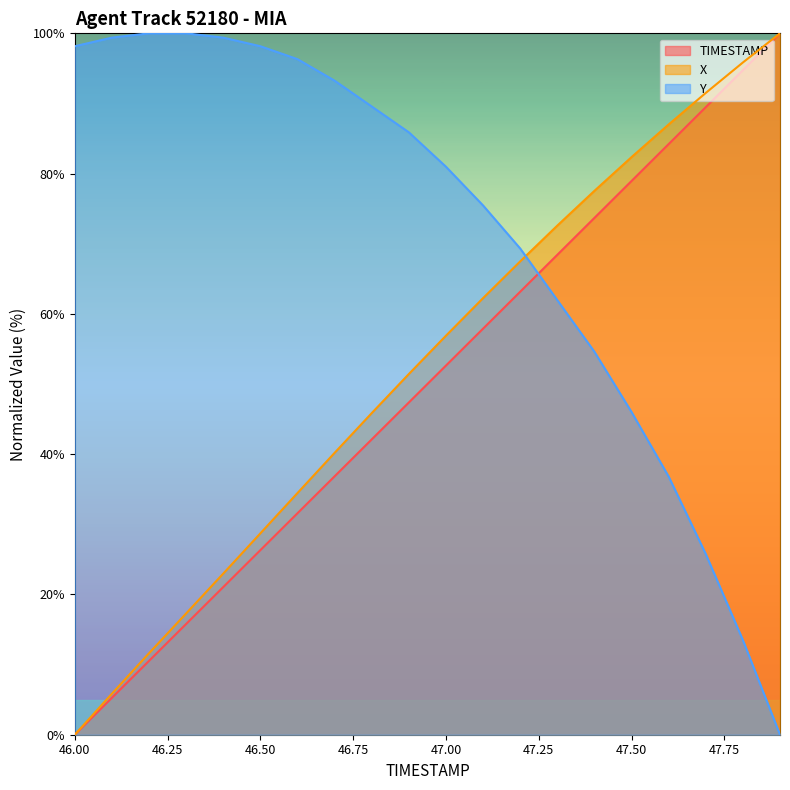

At which category is the sum across all series the highest?

47.6